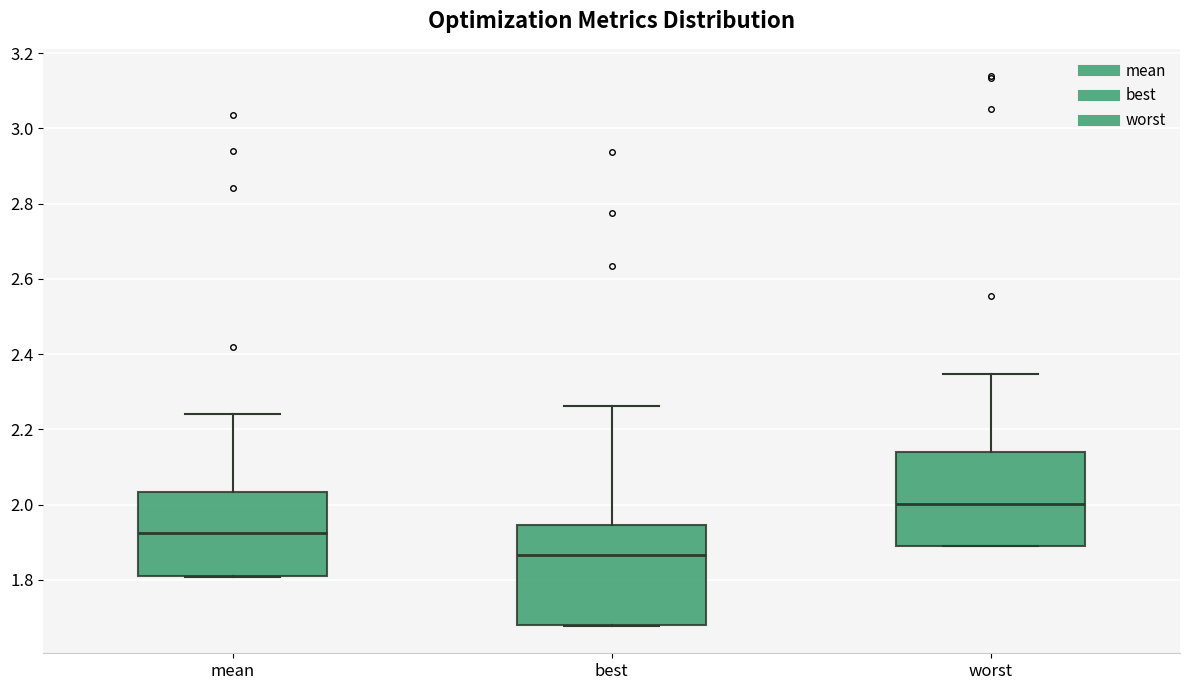

Reading left to right, read every box against the y-axis: the position of its median line, the range the box covers, and the ends of its whiskers. The values are not printed on the chart, so give them approximately, as read against the axis.

mean: median 1.92, box 1.82 to 2.04, whiskers 1.80 to 2.24
best: median 1.86, box 1.68 to 1.94, whiskers 1.68 to 2.26
worst: median 2.00, box 1.90 to 2.14, whiskers 1.88 to 2.34